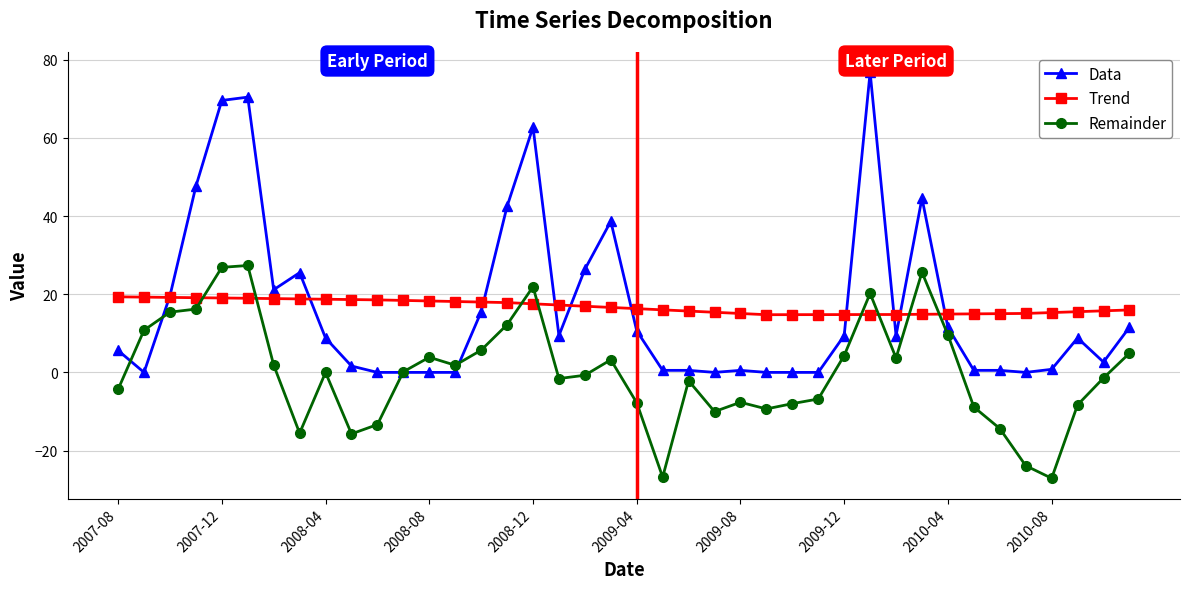

In Remainder, how many points are lower than both neighbors (excluding endpoints)?

9